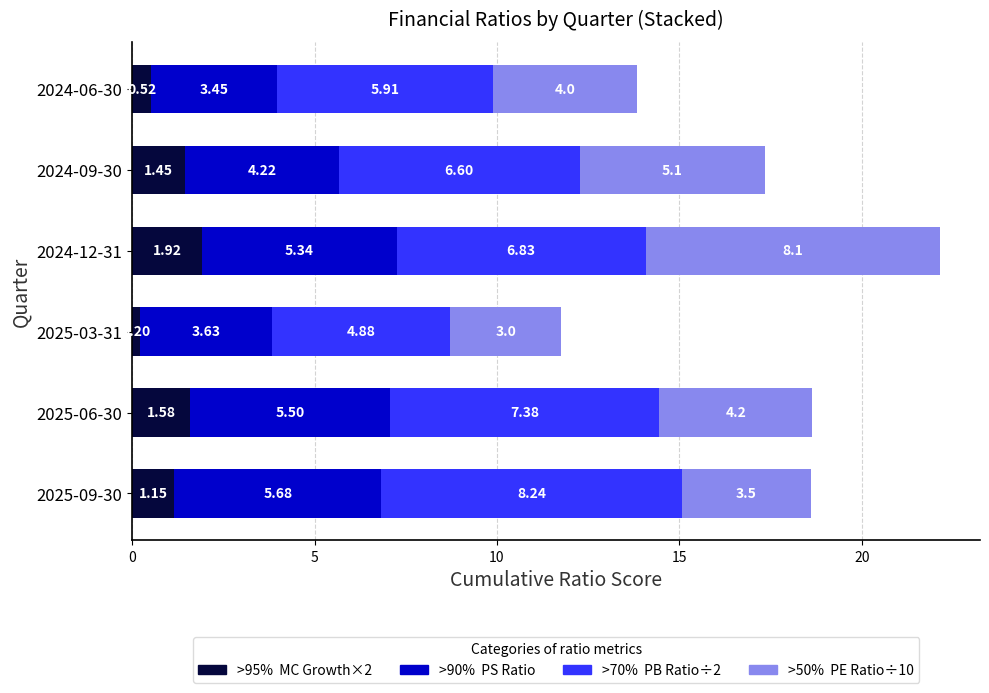

What is the total value across all series at 2025-06-30?

18.6